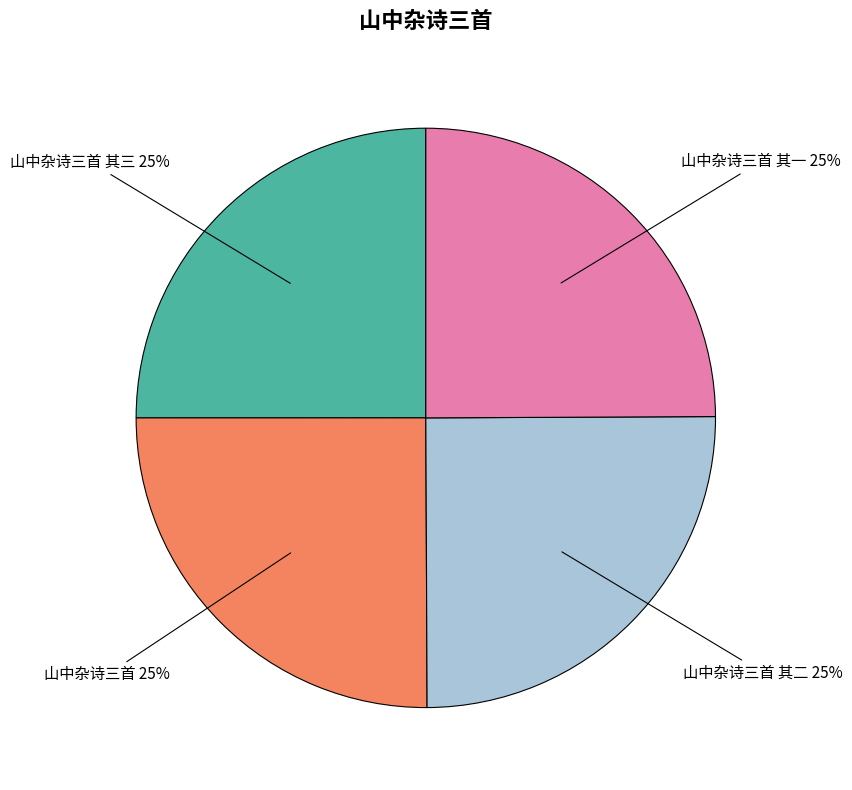

The 山中杂诗三首 其三 slice represents 25% of the pie. True or false?

True